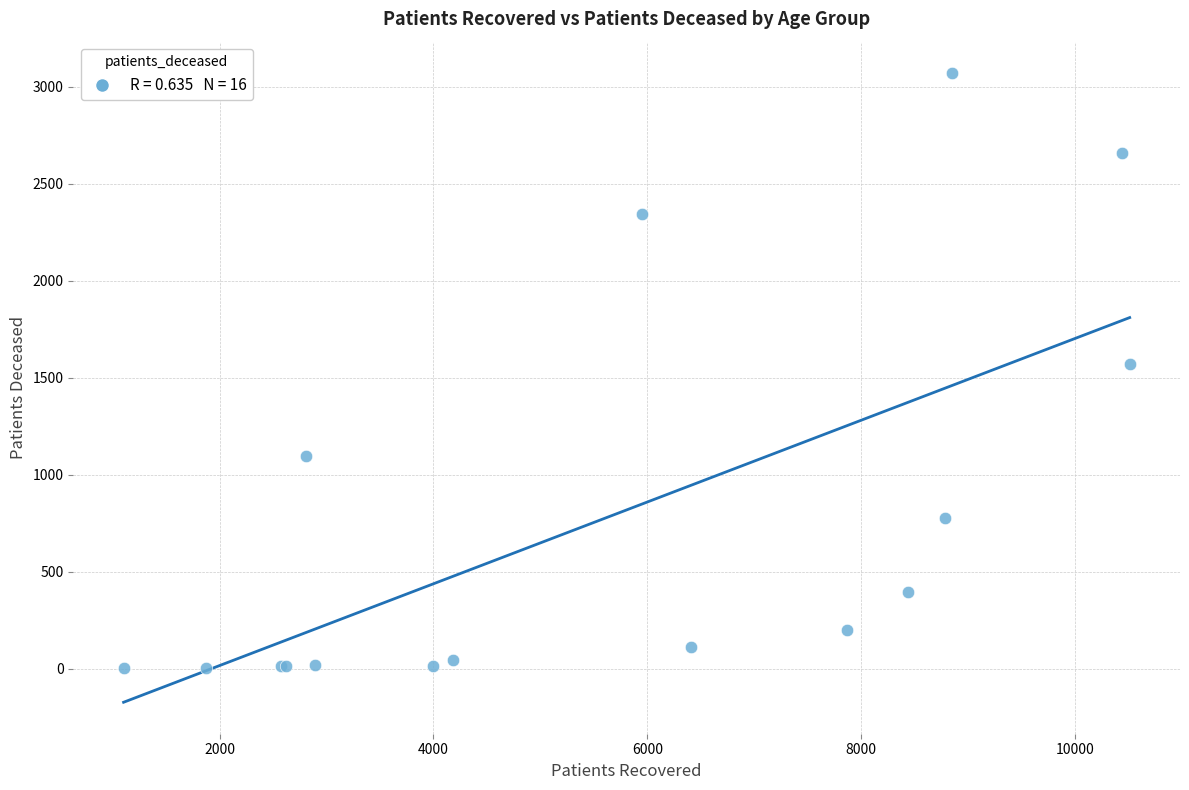

What Y value in the scatter plot is closest to 1536?

1572